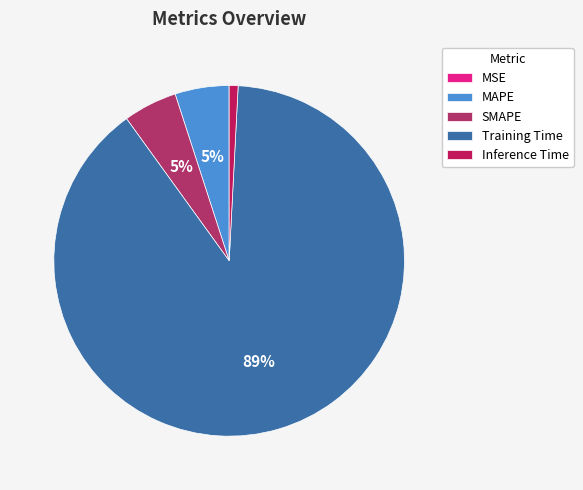

Is Training Time the majority of the pie?

Yes